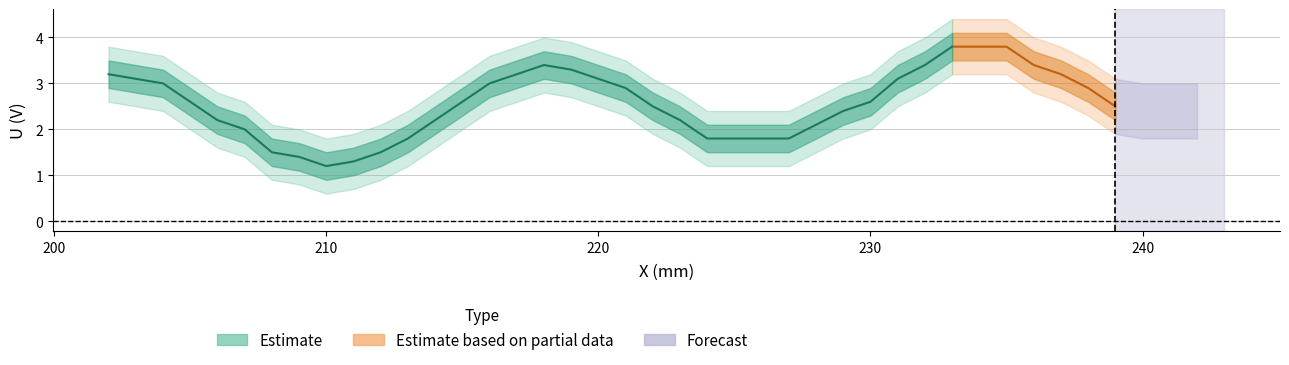

At which category does the data reach its first local valley?

210